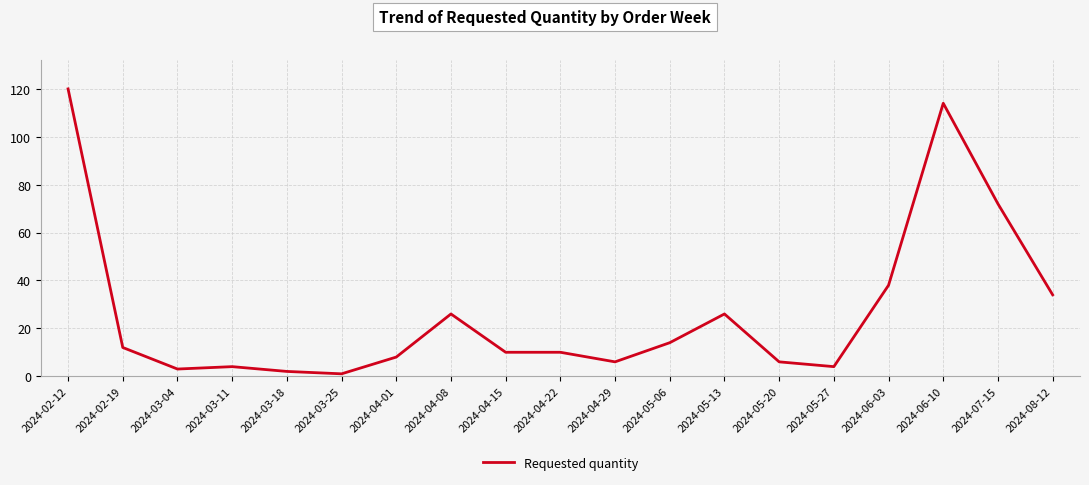

Approximately how many times larger is the value at 2024-06-03 compared to 2024-04-08?

1.5